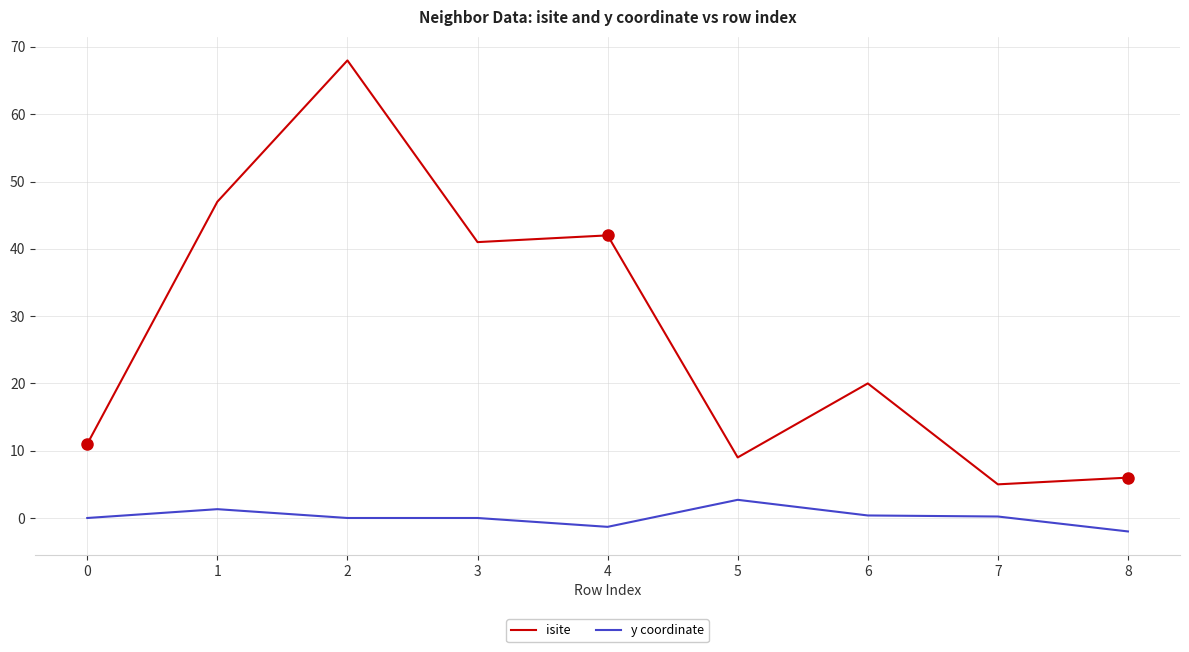

What are all the series names shown in the legend?

isite, y coordinate